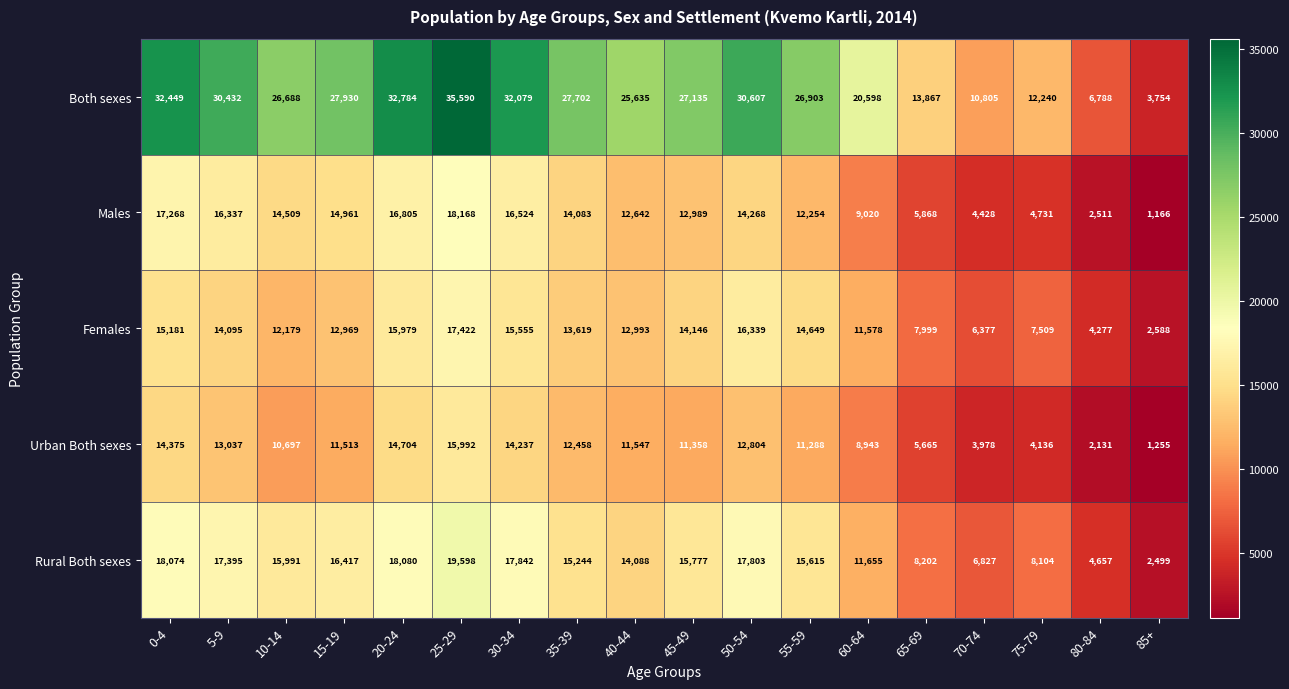

The Males series shows 18168 at 25-29. True or false?

True